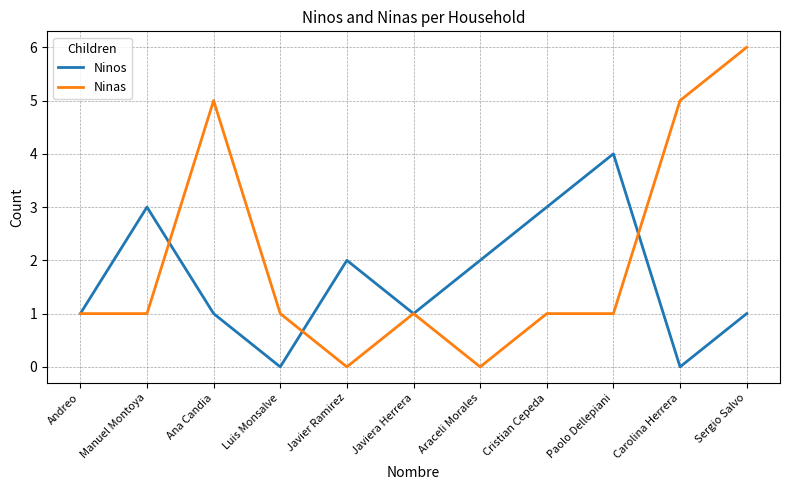

True or false: Ninas has a value of 1 at Javiera Herrera.

True